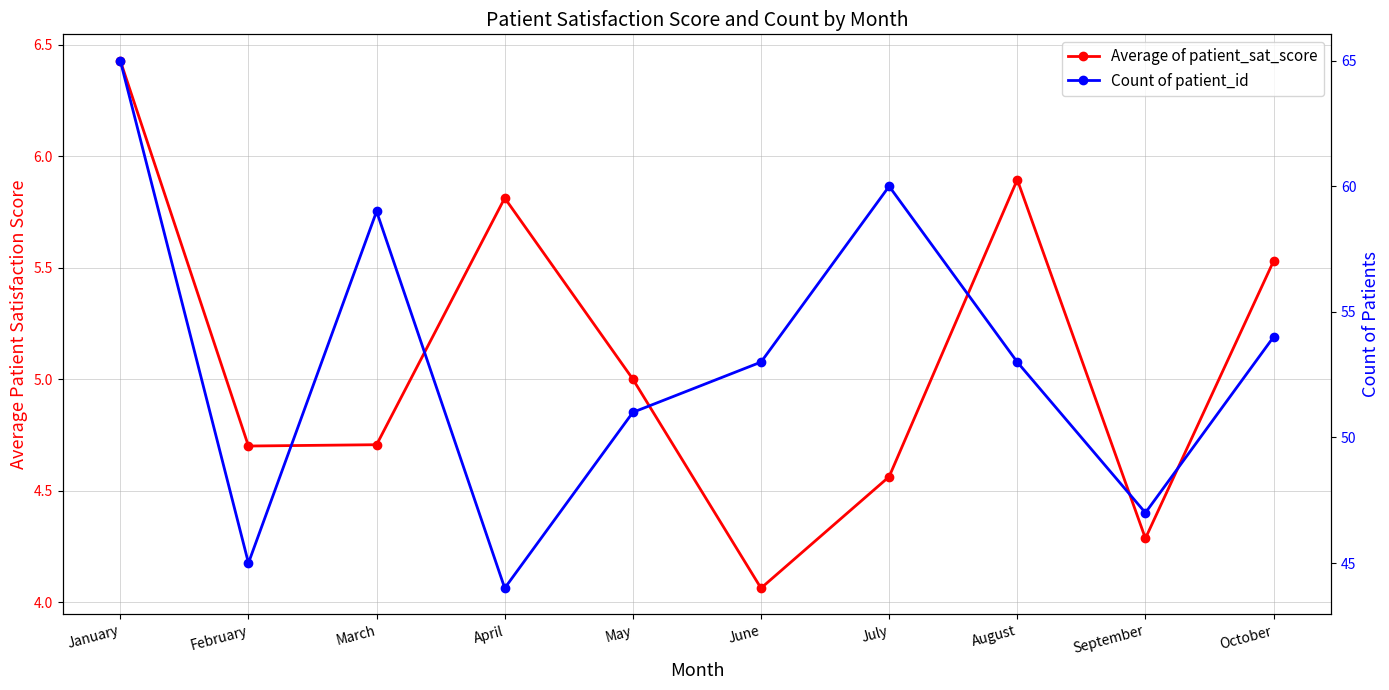

At which label is Average of patient_sat_score closest to 5?

May